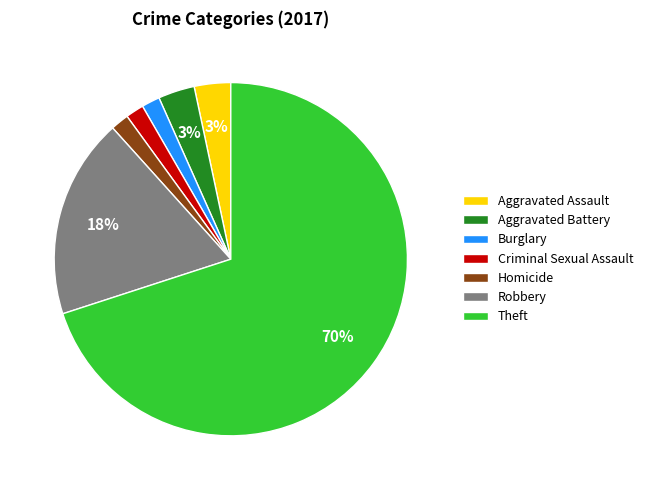

How many slices are in this pie chart?

7